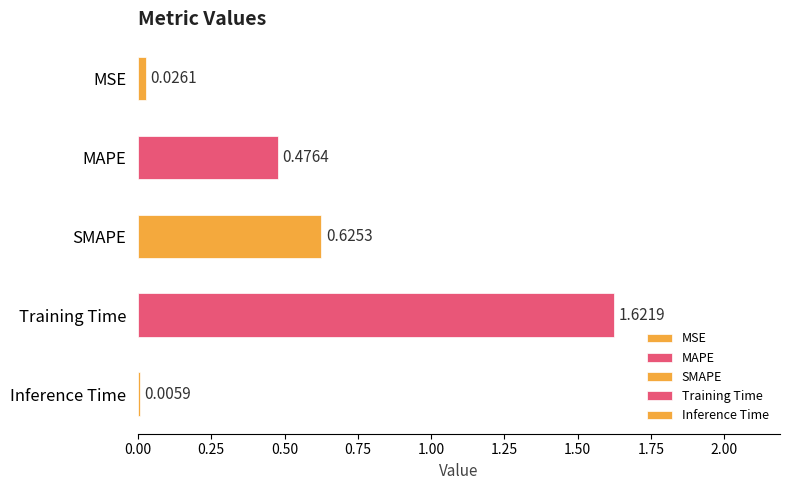

List the labels in order of value, smallest first.

Inference Time, MSE, MAPE, SMAPE, Training Time